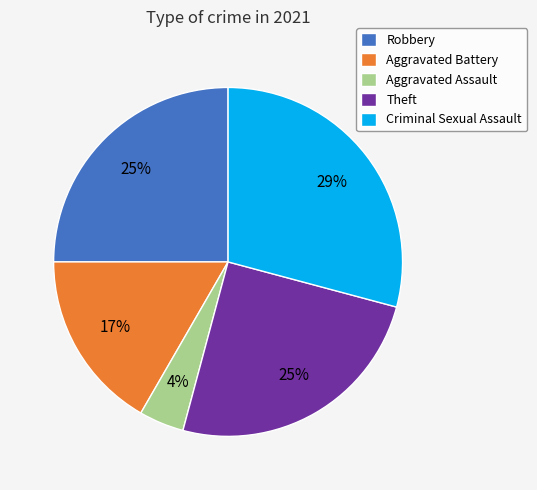

Does Theft account for over 50% of the chart?

No